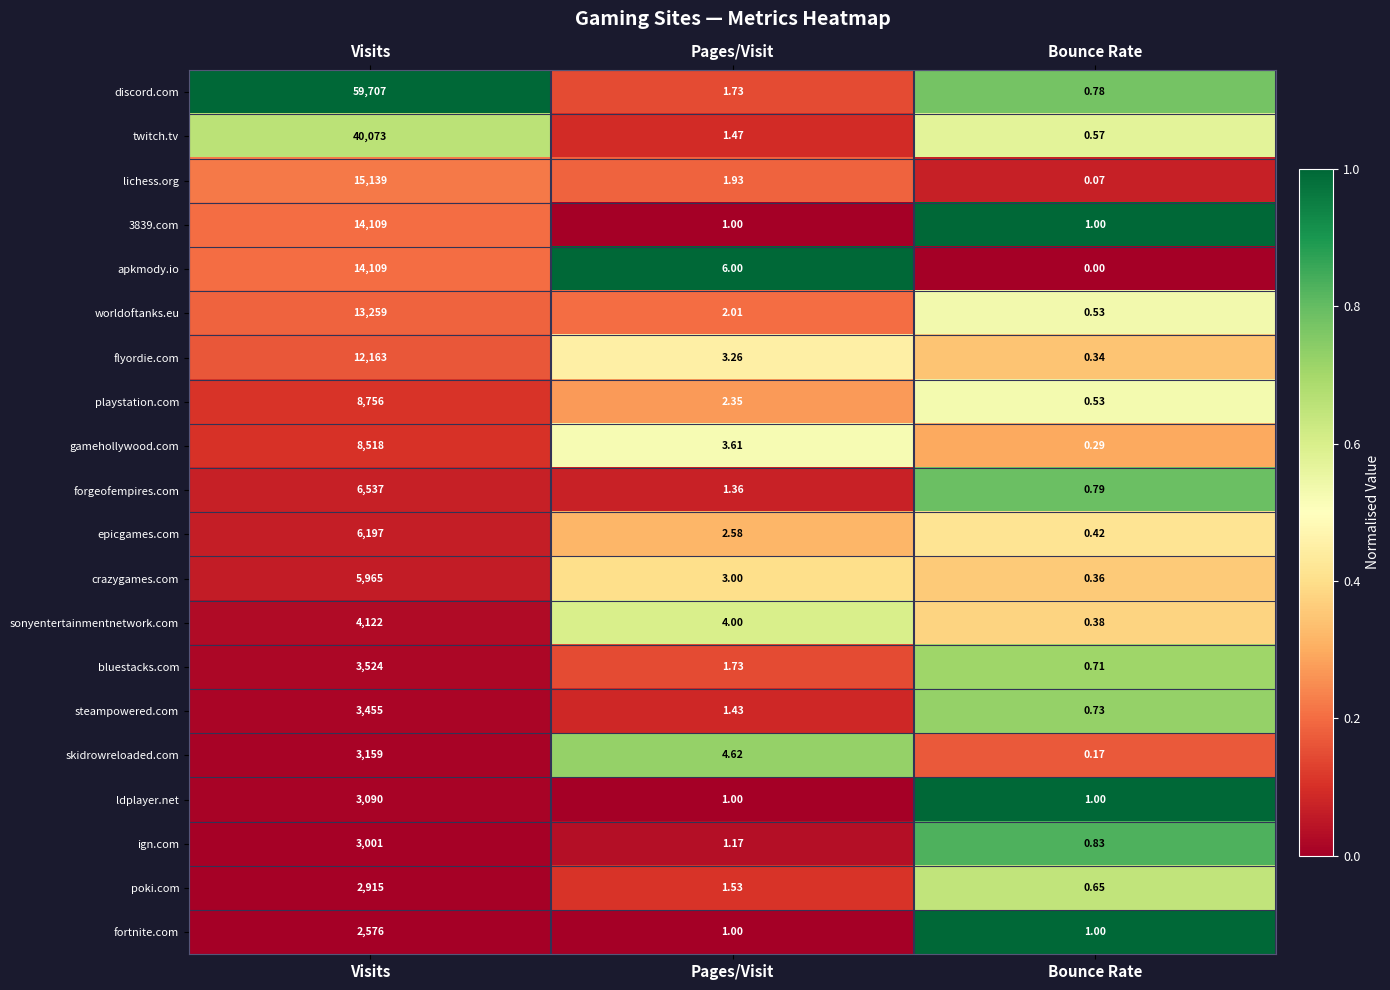

Which category has the lowest value across all series?

Bounce Rate